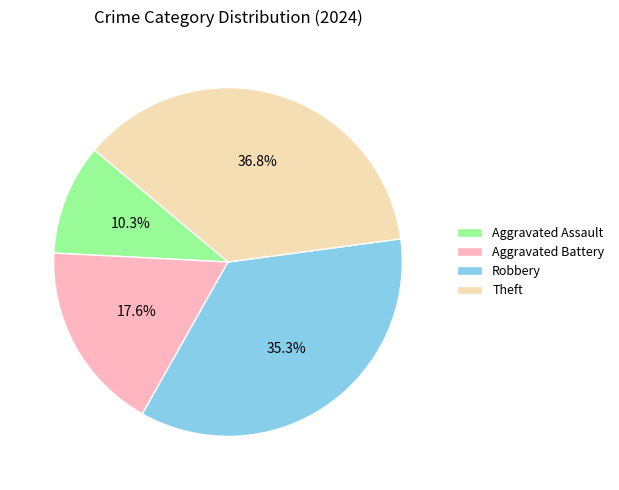

Rank the categories by value from highest to lowest.

Theft, Robbery, Aggravated Battery, Aggravated Assault